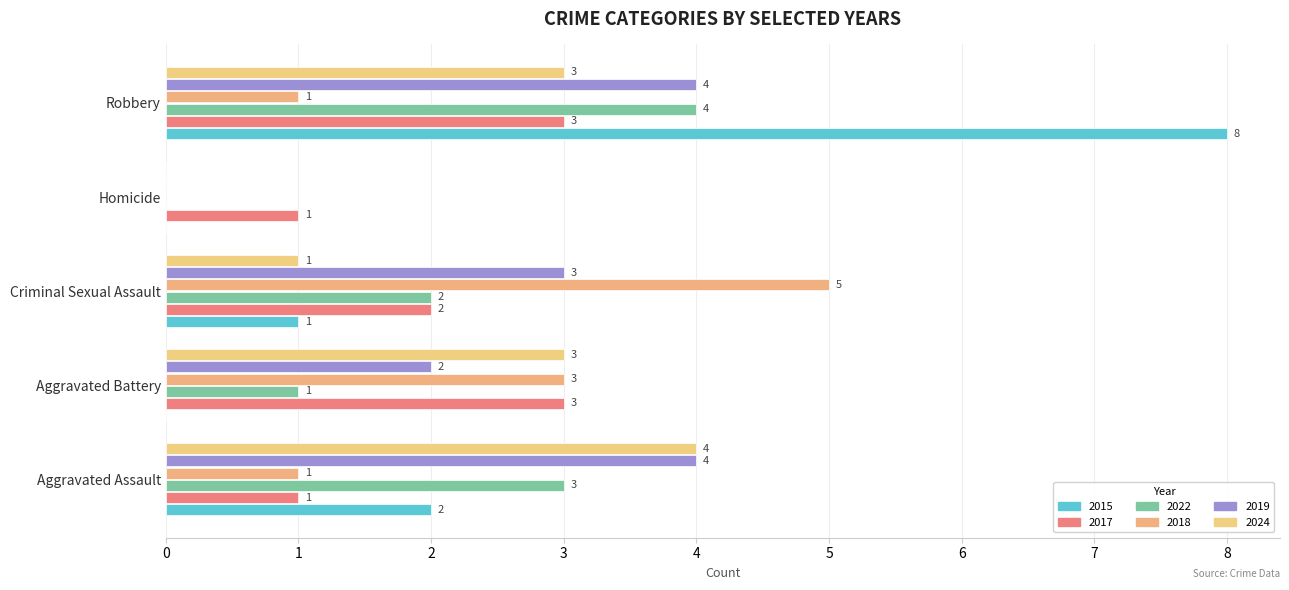

How many values in 2022 are above zero?

4